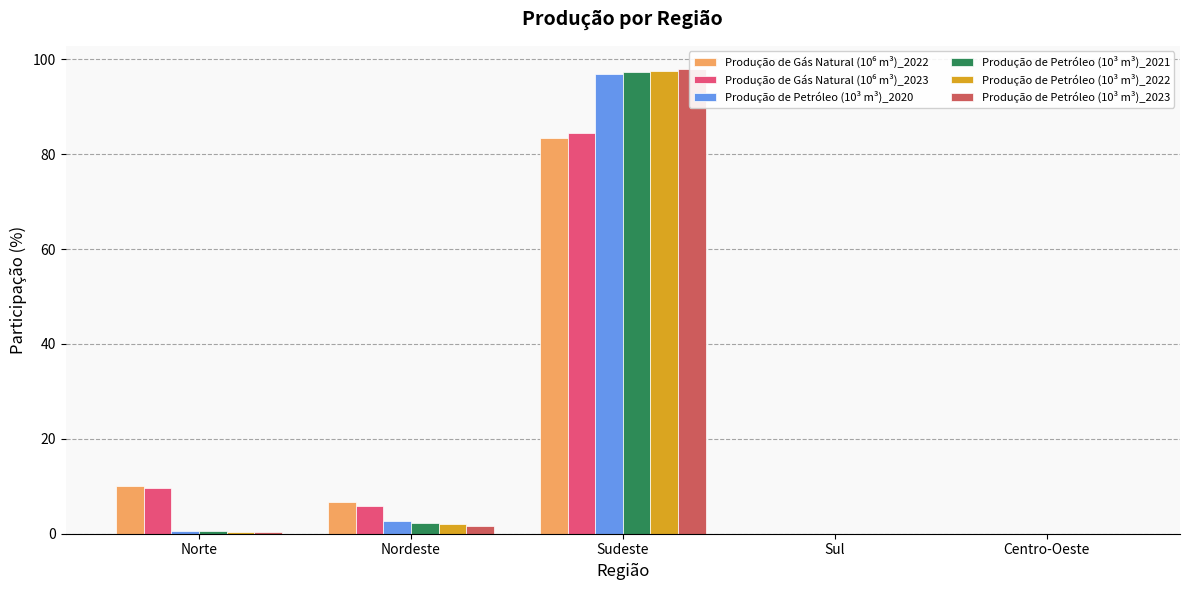

The value of Produção de Gás Natural (10⁶ m³)_2022 at Centro-Oeste is 0.0. True or false?

True